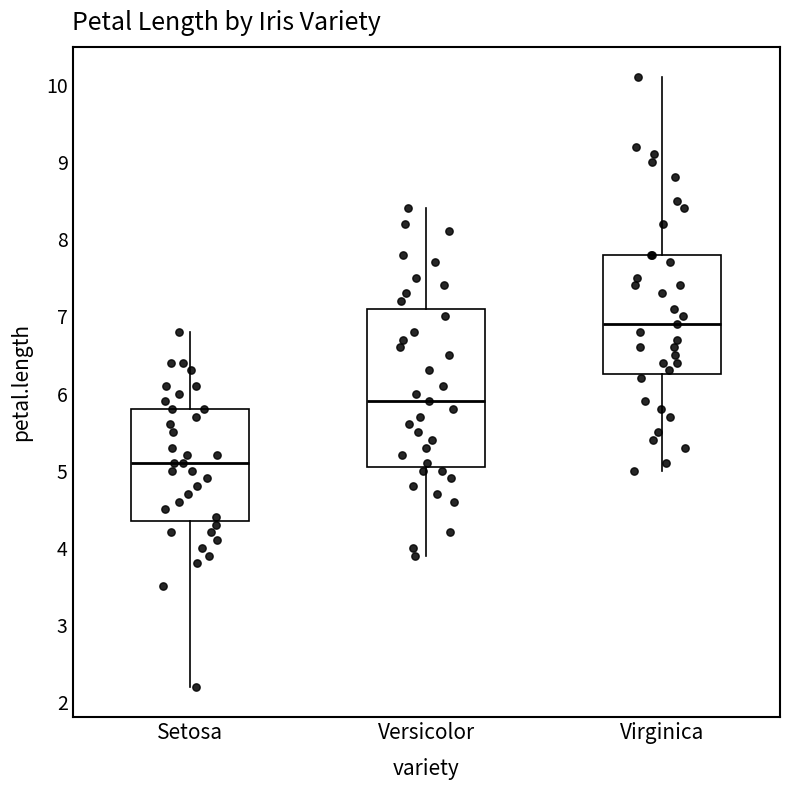

Reading left to right, read every box against the y-axis: the position of its median line, the range the box covers, and the ends of its whiskers. The values are not printed on the chart, so give them approximately, as read against the axis.

Setosa: median 5.1, box 4.4 to 5.8, whiskers 2.2 to 6.8
Versicolor: median 5.9, box 5.1 to 7.1, whiskers 3.9 to 8.4
Virginica: median 6.9, box 6.3 to 7.8, whiskers 5.0 to 10.1